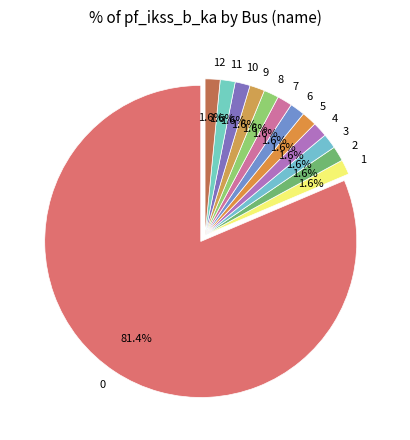

Is there any slice that represents more than half of the pie?

Yes